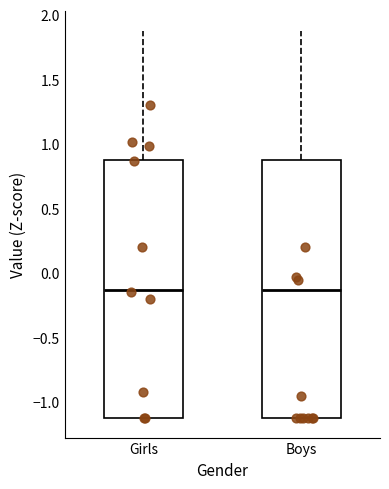

Reading left to right, read every box against the y-axis: the position of its median line, the range the box covers, and the ends of its whiskers. The values are not printed on the chart, so give them approximately, as read against the axis.

Girls: median -0.15, box -1.10 to 0.85, whiskers -1.10 to 1.90
Boys: median -0.15, box -1.10 to 0.85, whiskers -1.10 to 1.90